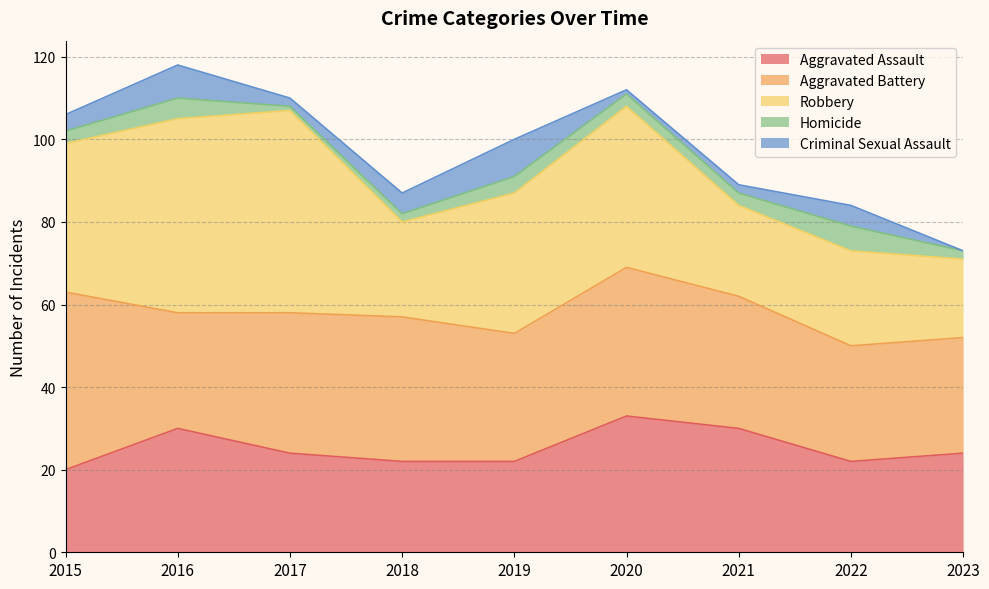

What is the greatest value displayed?

49